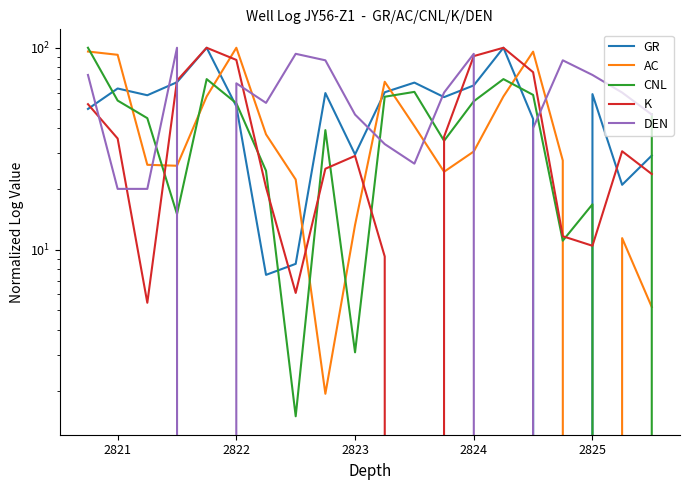

Rank the series by their maximum value, from highest to lowest.

GR, AC, CNL, K, DEN